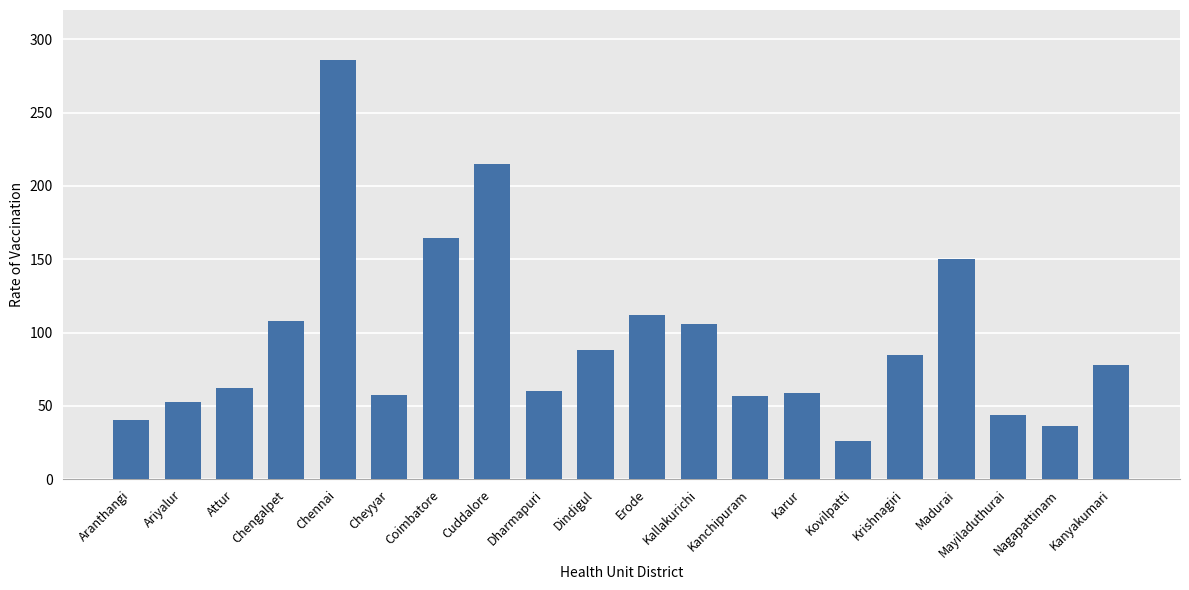

How many data points are less than 78?

10